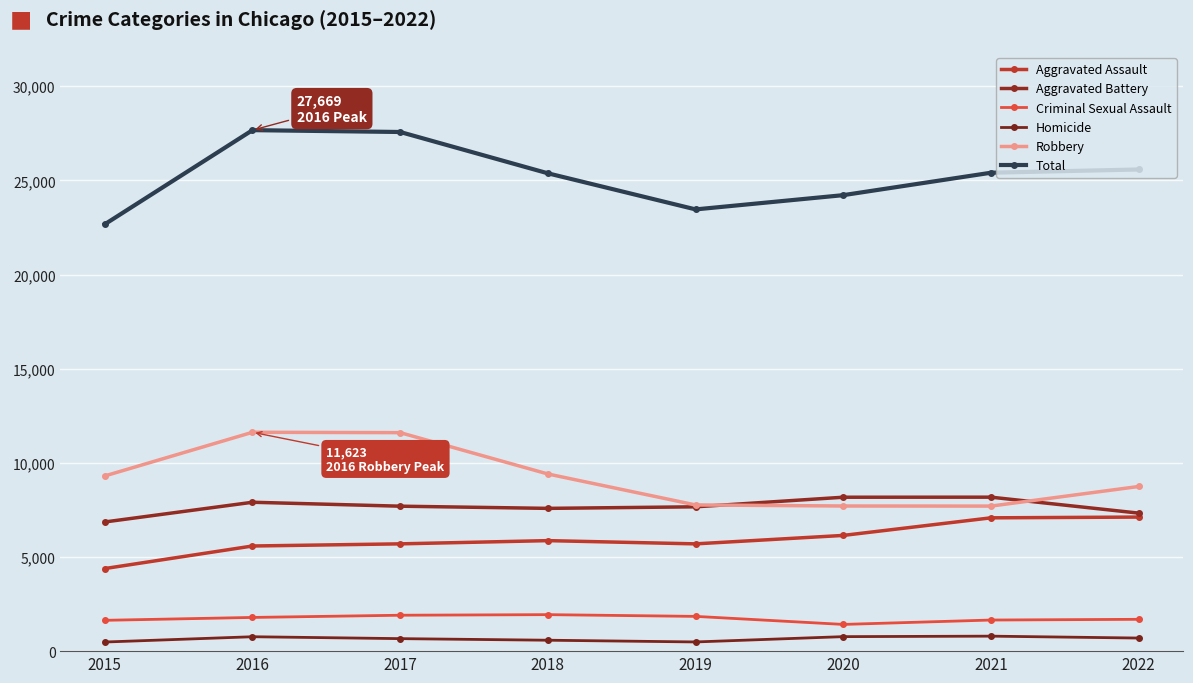

What is the difference between the highest and lowest values at 2017?

26907